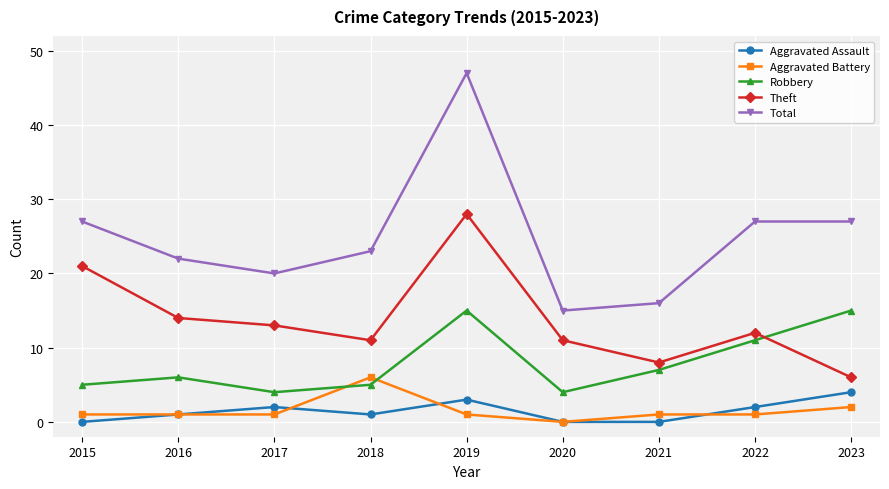

What is the difference between the second highest and second lowest values in the Robbery series?

11